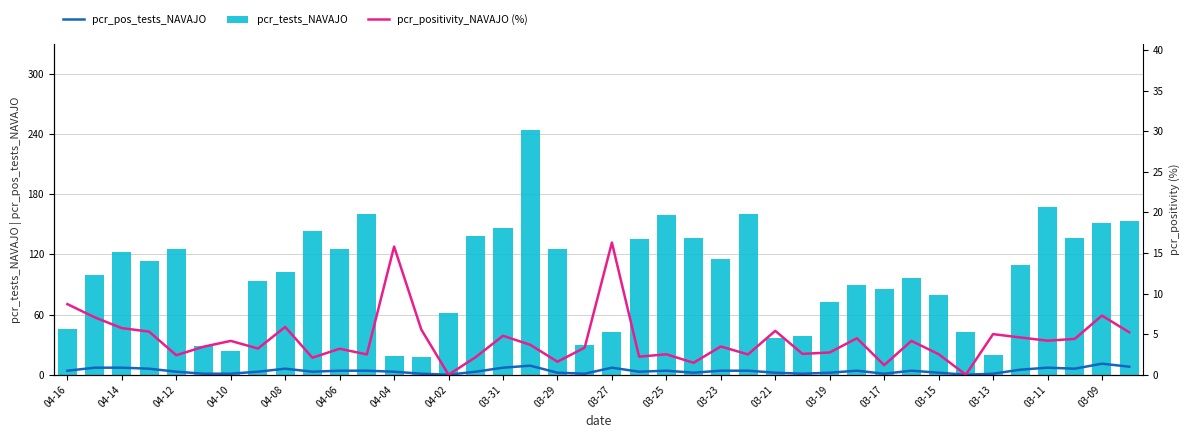

What is the approximate value of pcr_pos_tests_NAVAJO at 04-08?

6